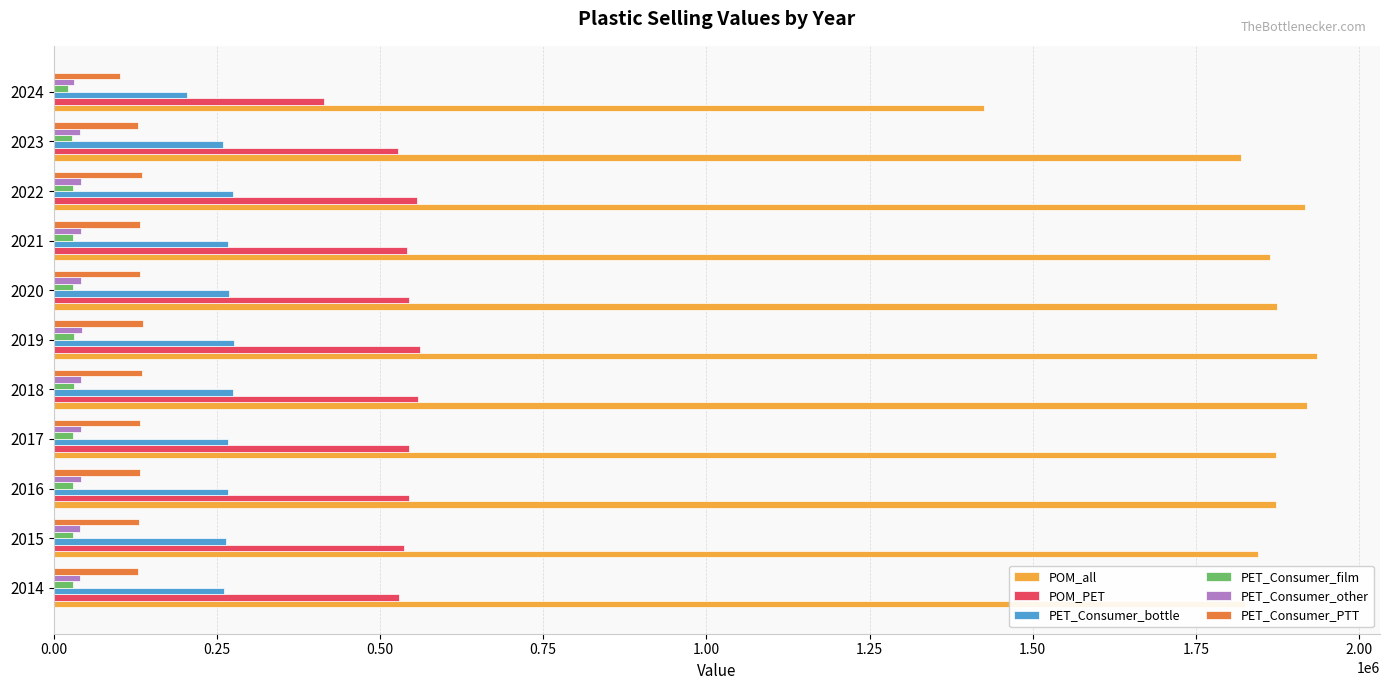

What is the average value of the PET_Consumer_PTT series?

129809